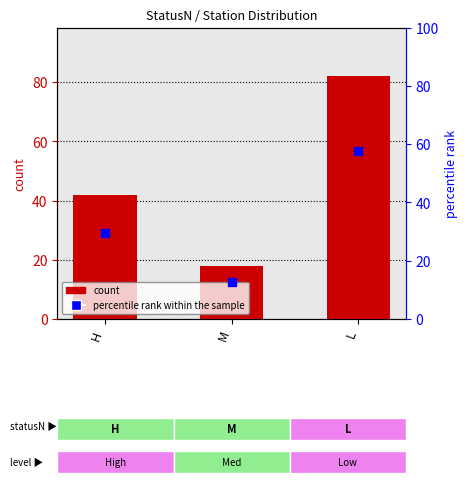

Which series reaches the minimum Y coordinate?

percentile rank within the sample